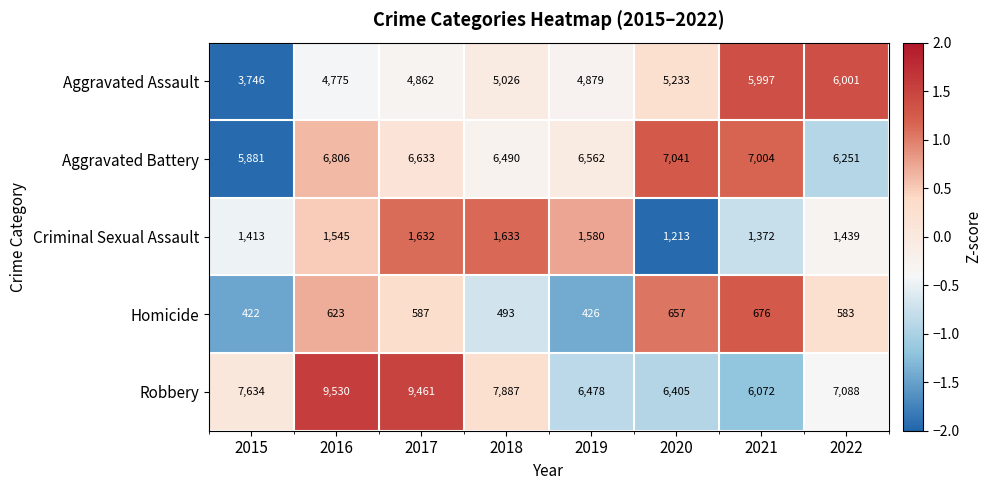

Is it true that Criminal Sexual Assault equals 1545 at 2016?

True